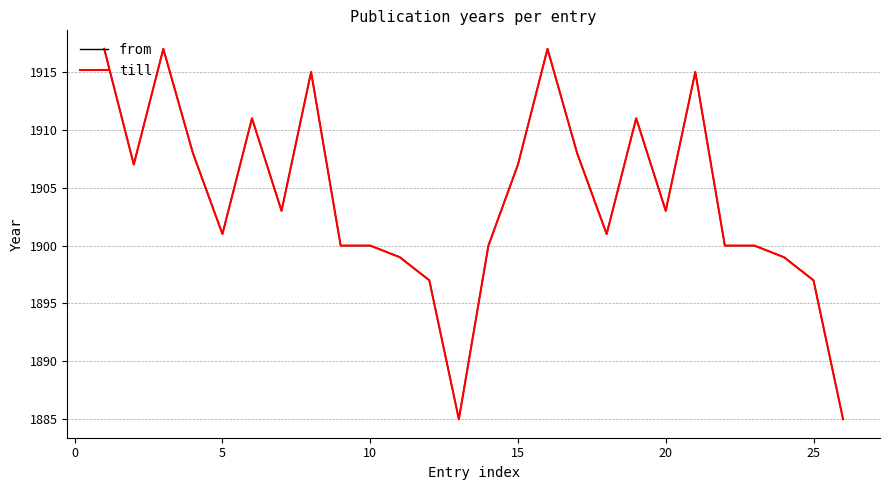

True or false: from and till cross at least once.

False